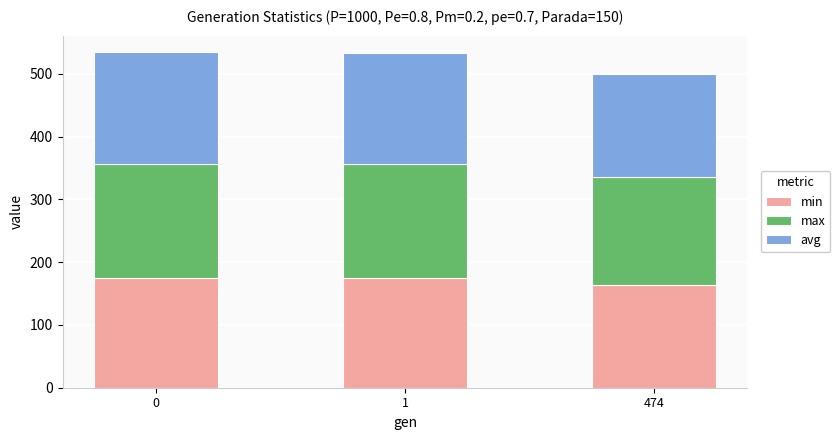

What is the sum of all min values?

513.4